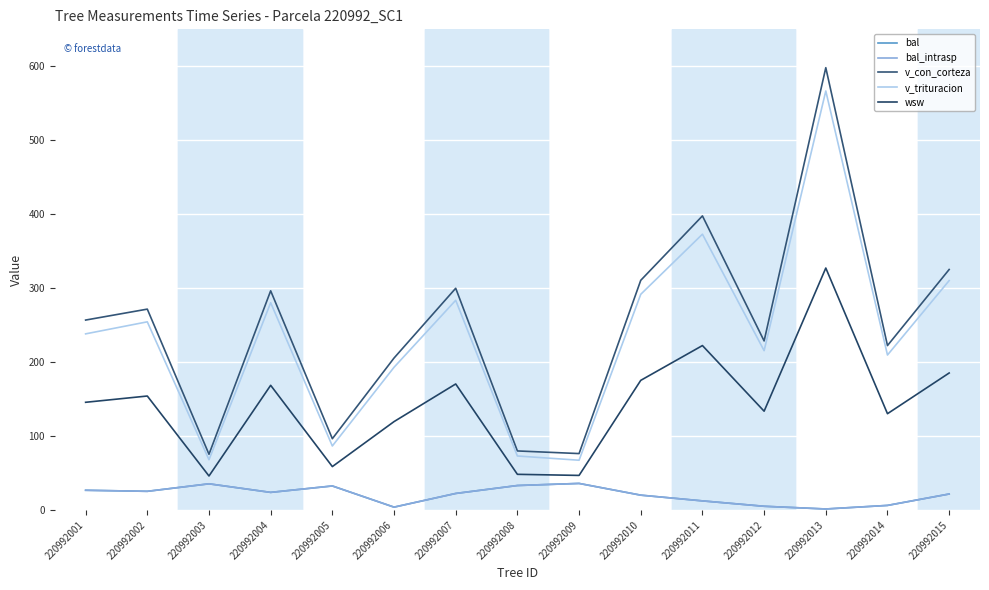

Is this an area chart (filled region under the line)?

No